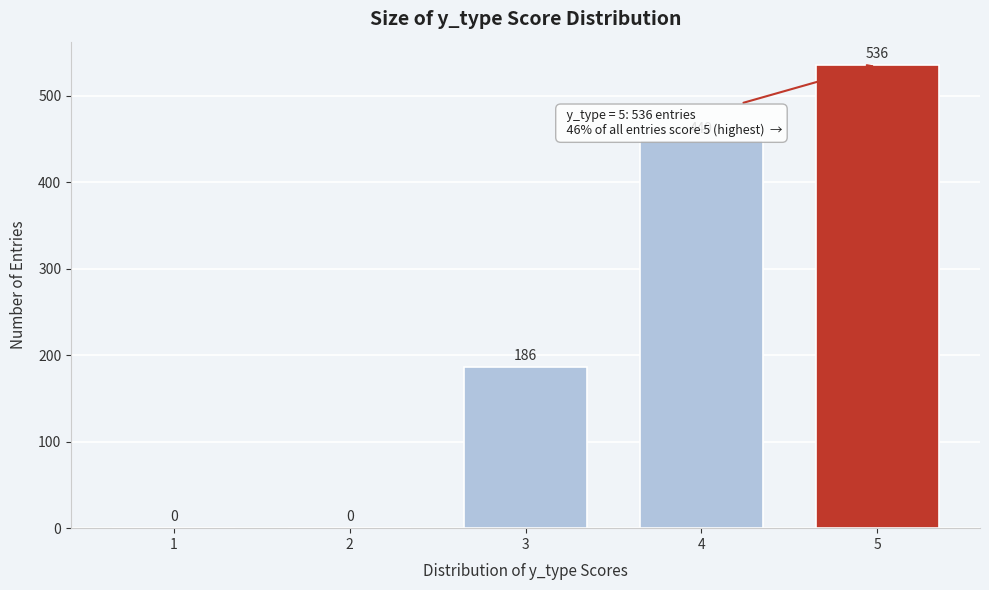

Reading right to left, transcribe all the data shown in this chart.

5=536	4=449	3=186	2=0	1=0